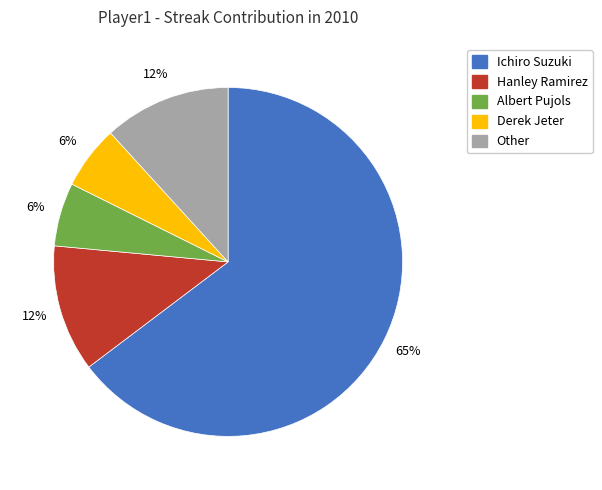

Count the number of slices in the pie.

5